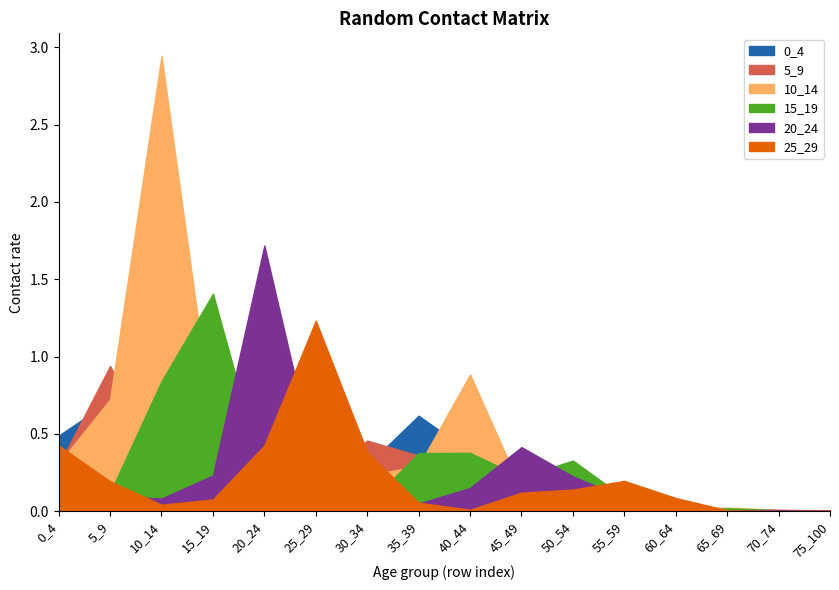

Reading right to left, extract all data points from this chart.

0_4: 0.0	0.0	0.0	0.0	0.0	0.1	0.1	0.4	0.6	0.3	0.2	0.2	0.1	0.3	0.7	0.5
5_9: 0.0	0.0	0.0	0.0	0.0	0.1	0.2	0.4	0.4	0.5	0.2	0.0	0.2	0.3	0.9	0.3
10_14: 0.0	0.0	0.0	0.0	0.0	0.1	0.1	0.9	0.3	0.2	0.0	0.1	0.5	2.9	0.7	0.3
15_19: 0.0	0.0	0.0	0.0	0.1	0.3	0.2	0.4	0.4	0.0	0.0	0.2	1.4	0.8	0.1	0.2
20_24: 0.0	0.0	0.0	0.0	0.1	0.2	0.4	0.2	0.0	0.1	0.3	1.7	0.2	0.1	0.1	0.2
25_29: 0.0	0.0	0.0	0.1	0.2	0.1	0.1	0.0	0.1	0.4	1.2	0.4	0.1	0.0	0.2	0.4